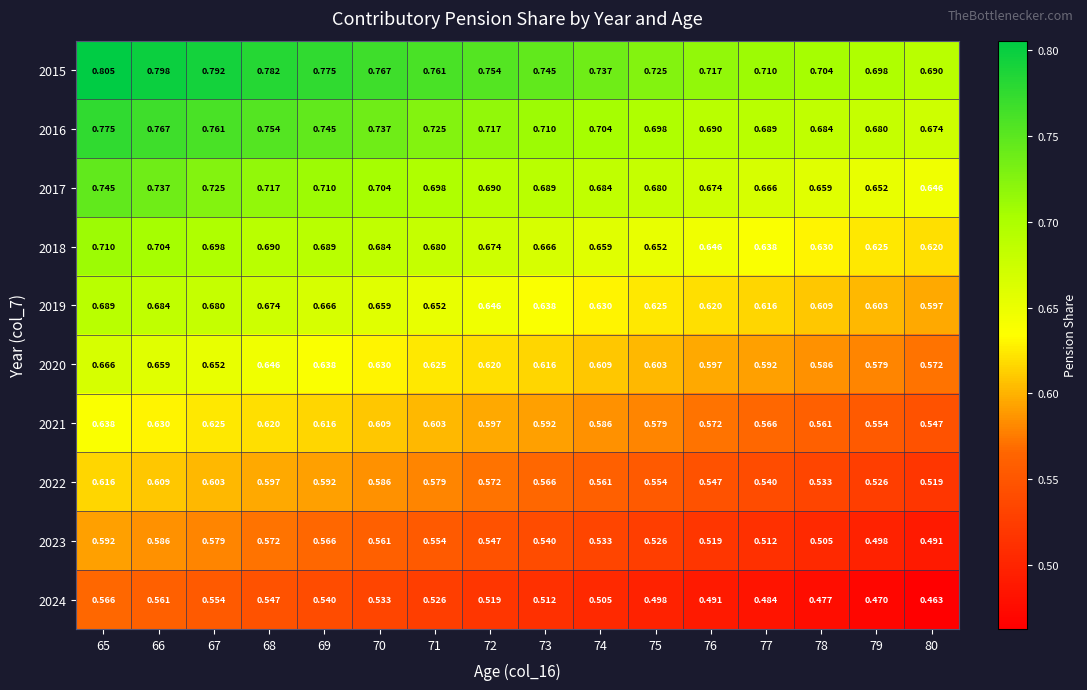

At how many categories does at least one series exceed 0?

16